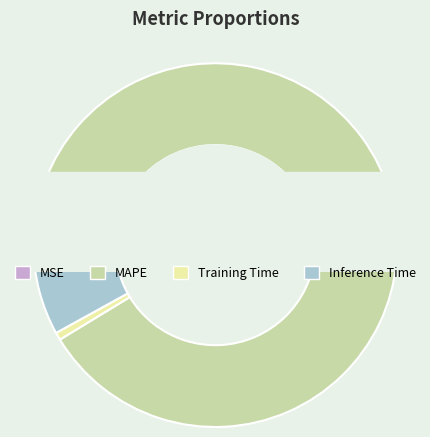

Is it true that MAPE is 91% of the pie?

True